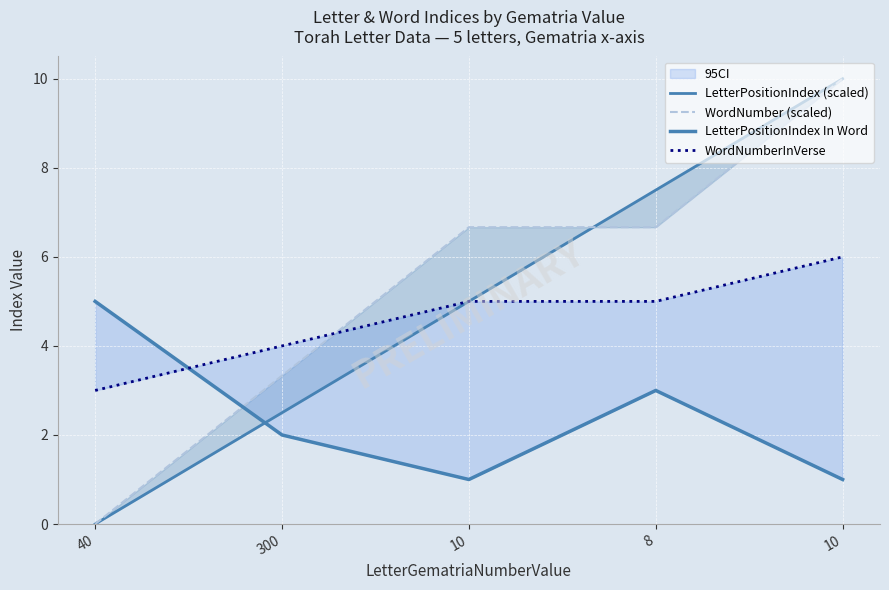

What is the total value across all series at 300?

11.8